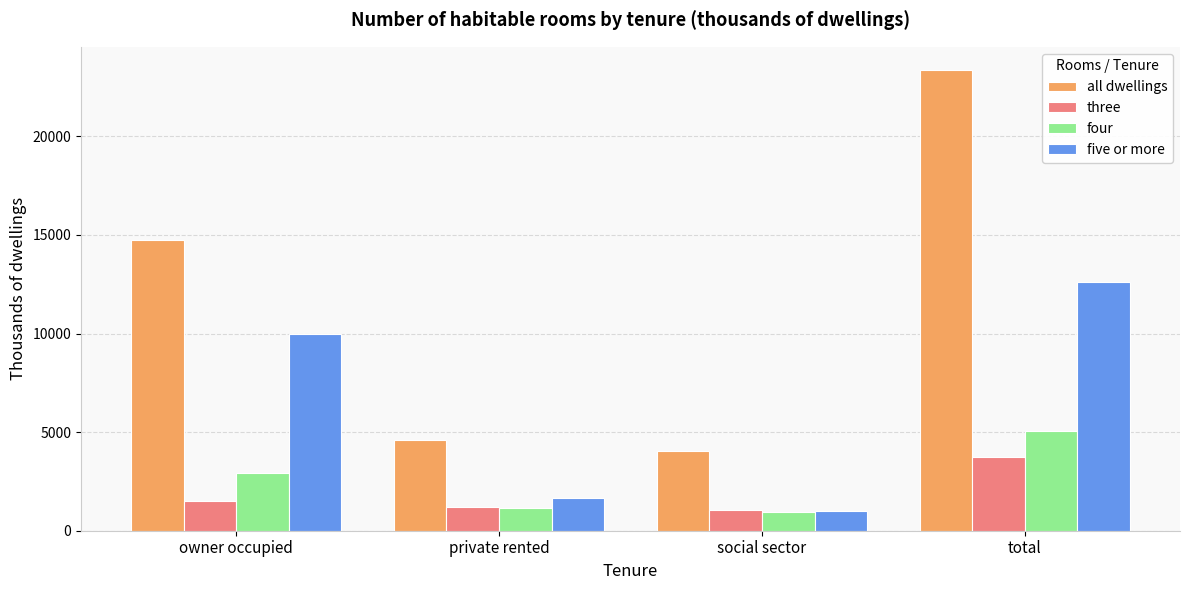

List the series in order of their peak value, lowest first.

three, four, five or more, all dwellings